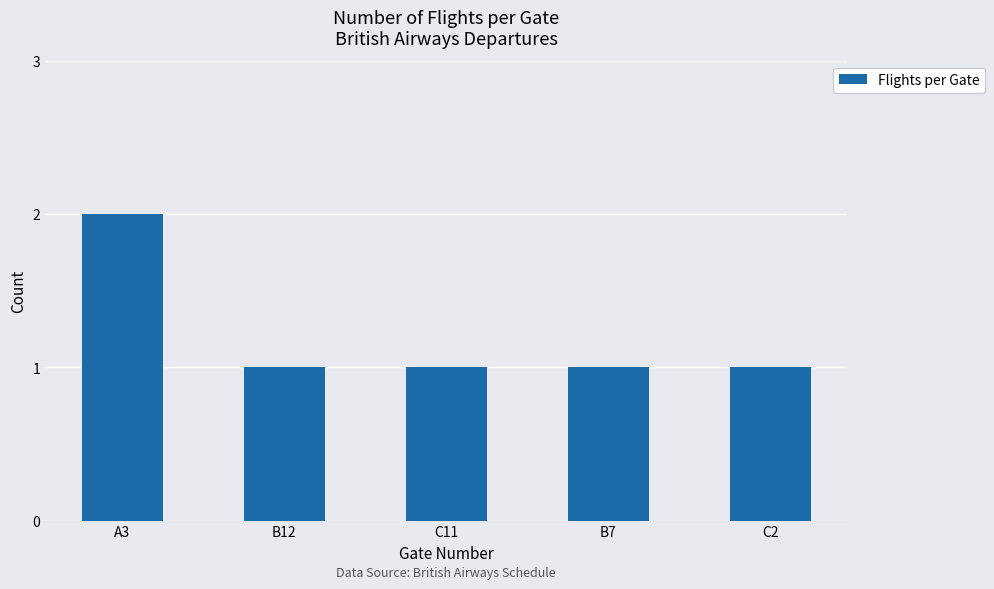

Reading right to left, extract all data points from this chart.

C2=1	B7=1	C11=1	B12=1	A3=2